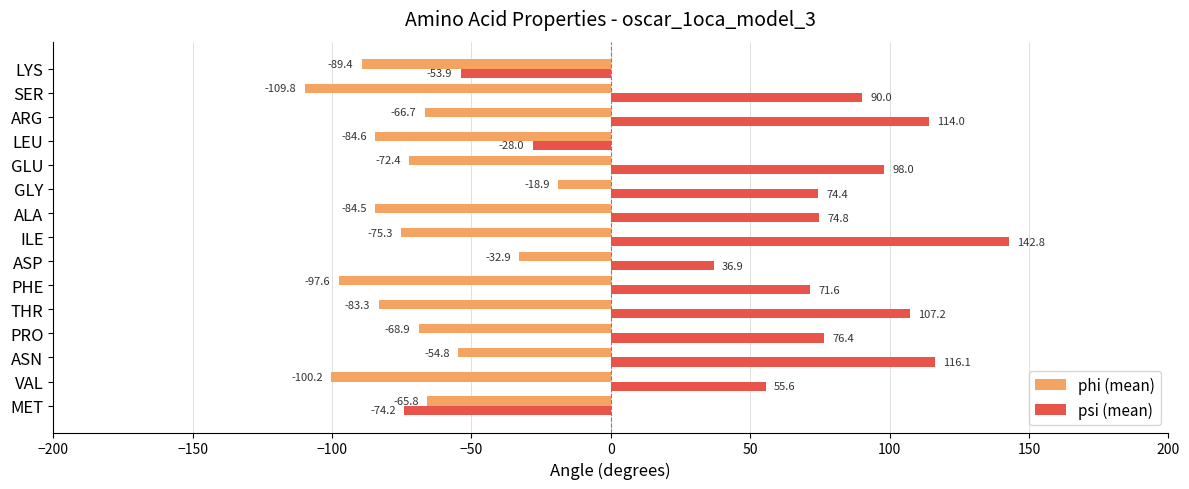

The value of psi (mean) at PRO is 44.6. True or false?

False